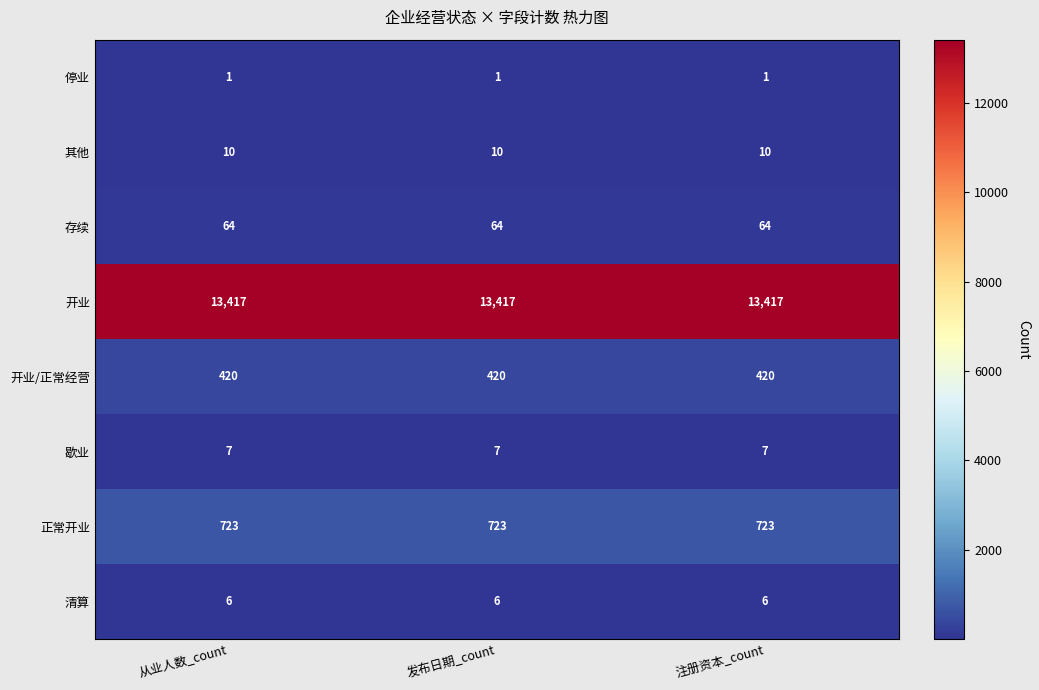

List the series in order of their peak value, lowest first.

停业, 清算, 歇业, 其他, 存续, 开业/正常经营, 正常开业, 开业